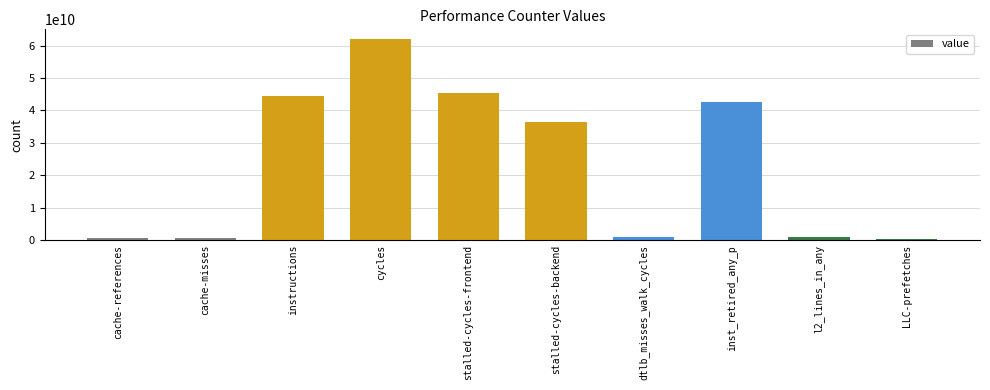

What is the difference between the maximum and minimum values?

61636685883